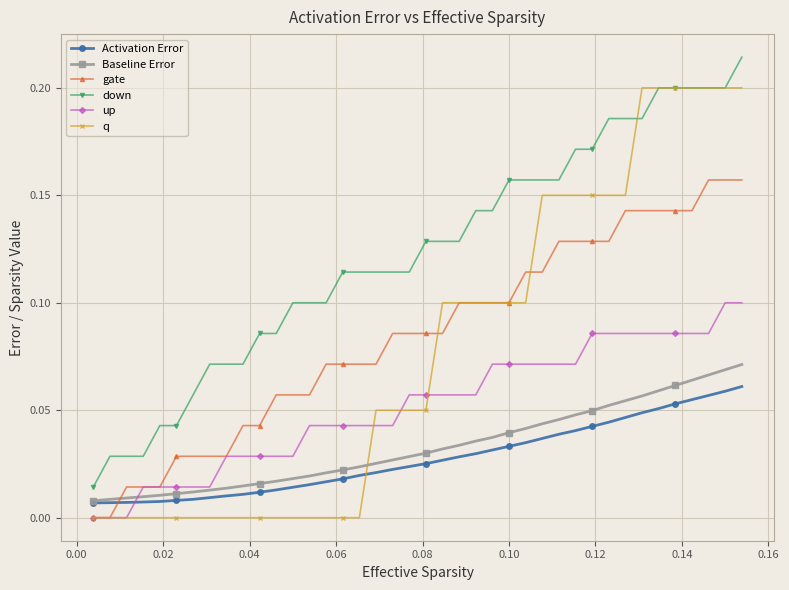

True or false: gate and Activation Error cross at least once.

True